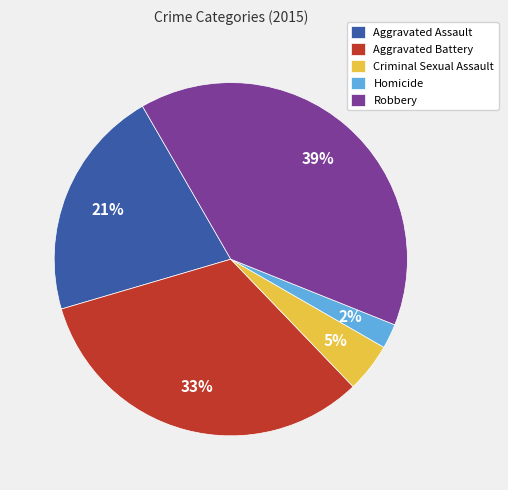

To the nearest percent, what percentage of the pie is Robbery?

39%